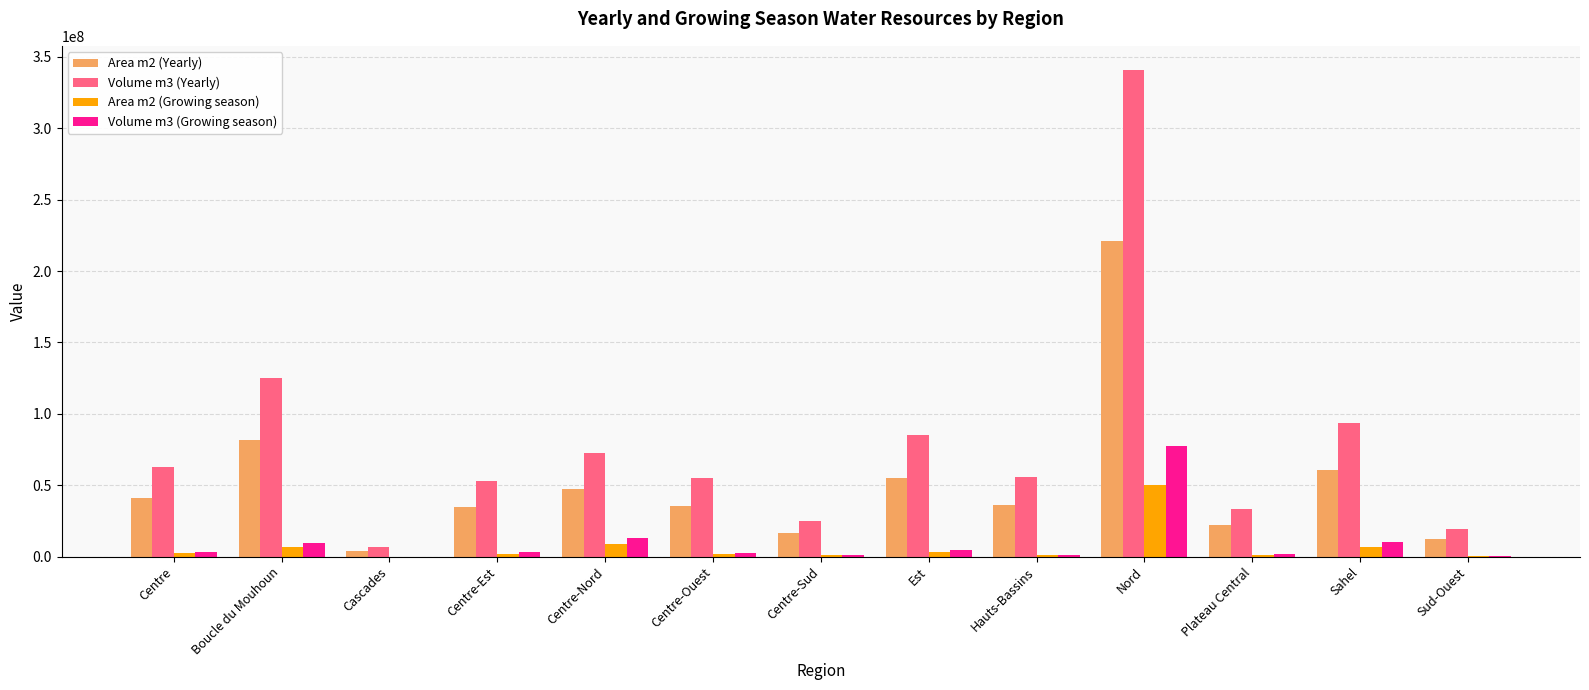

Which series has the largest total across all categories?

Volume m3 (Yearly)